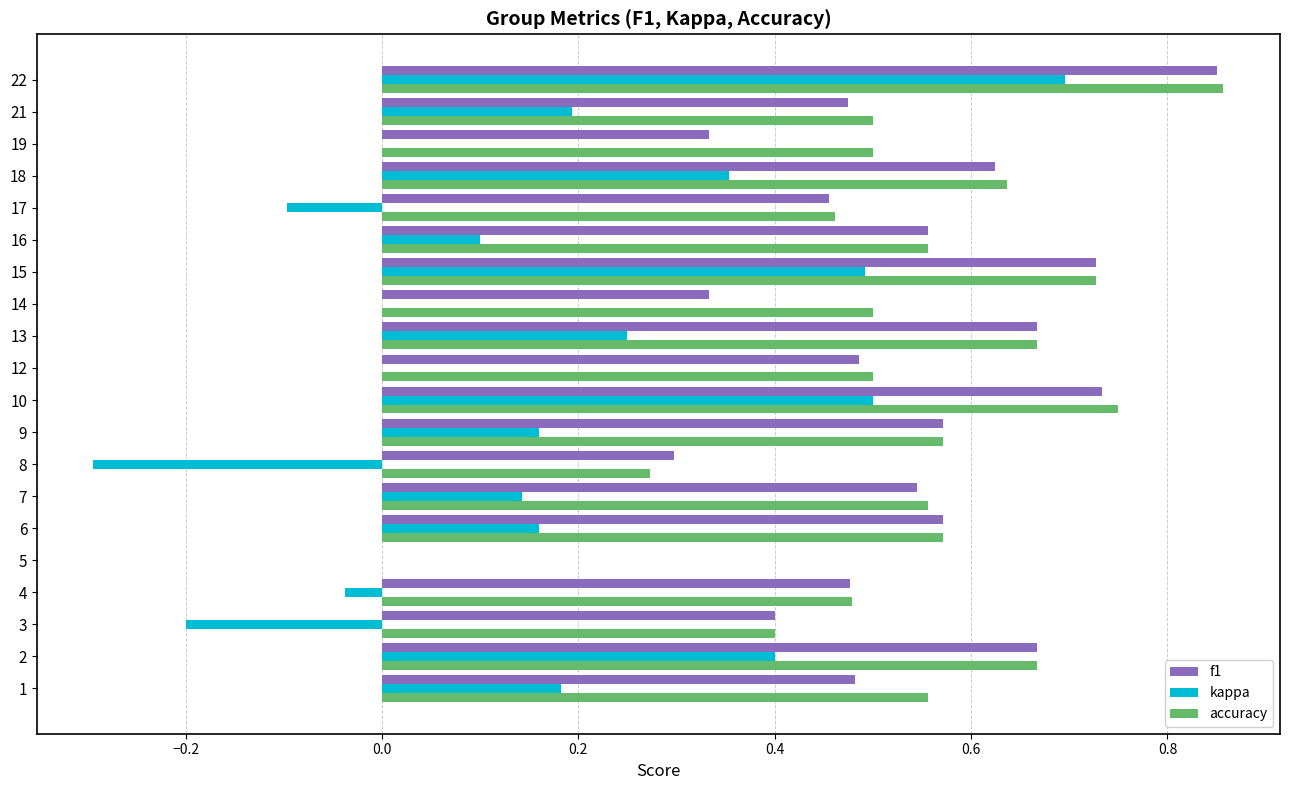

What is the total value across all series at 15?

1.9